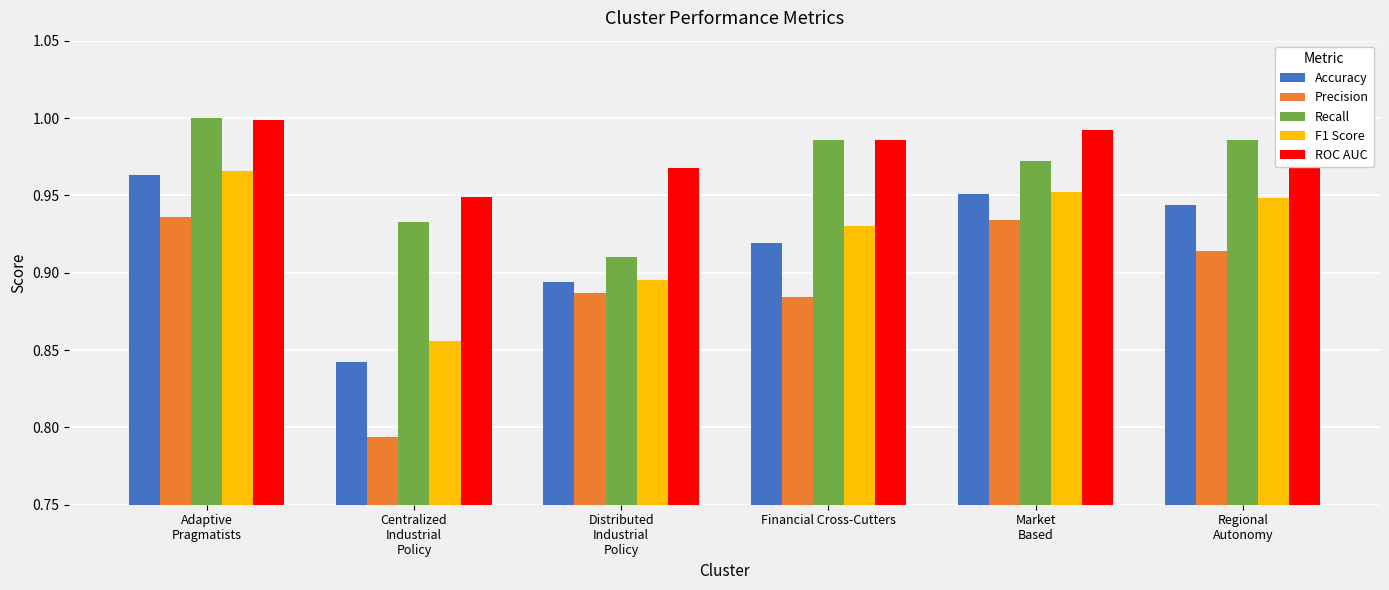

What is the sum of the Recall values at Regional
Autonomy and Adaptive
Pragmatists?

2.0